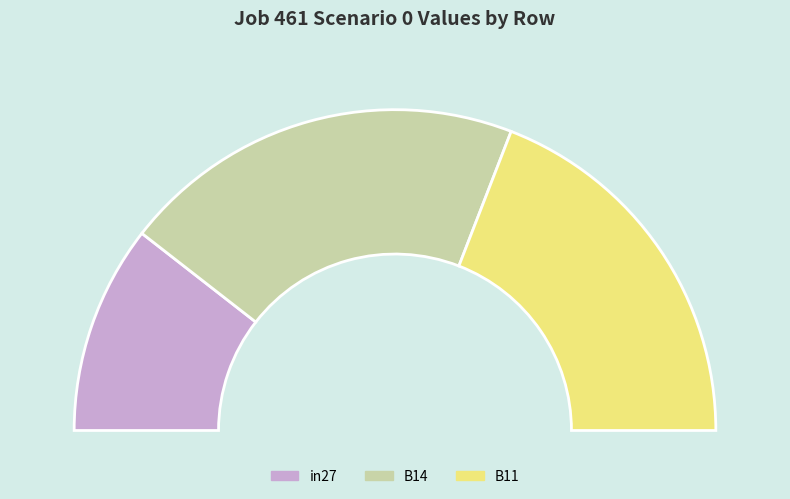

To the nearest percent, what is the difference between the in27 and B14 slice percentages?

20%